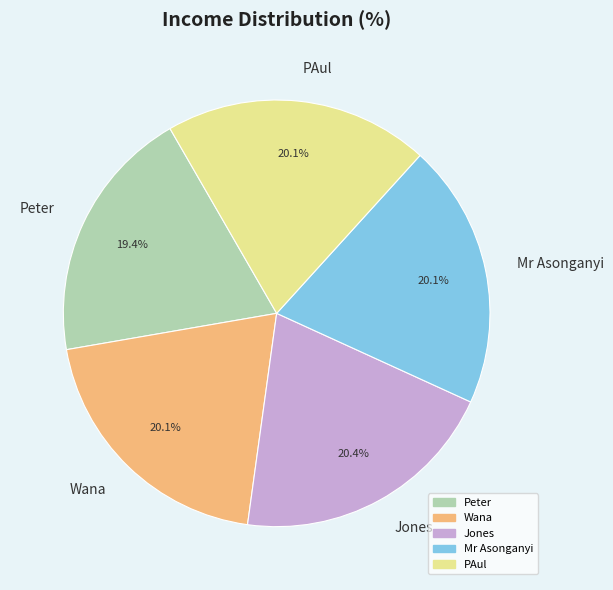

Does Mr Asonganyi account for over 50% of the chart?

No